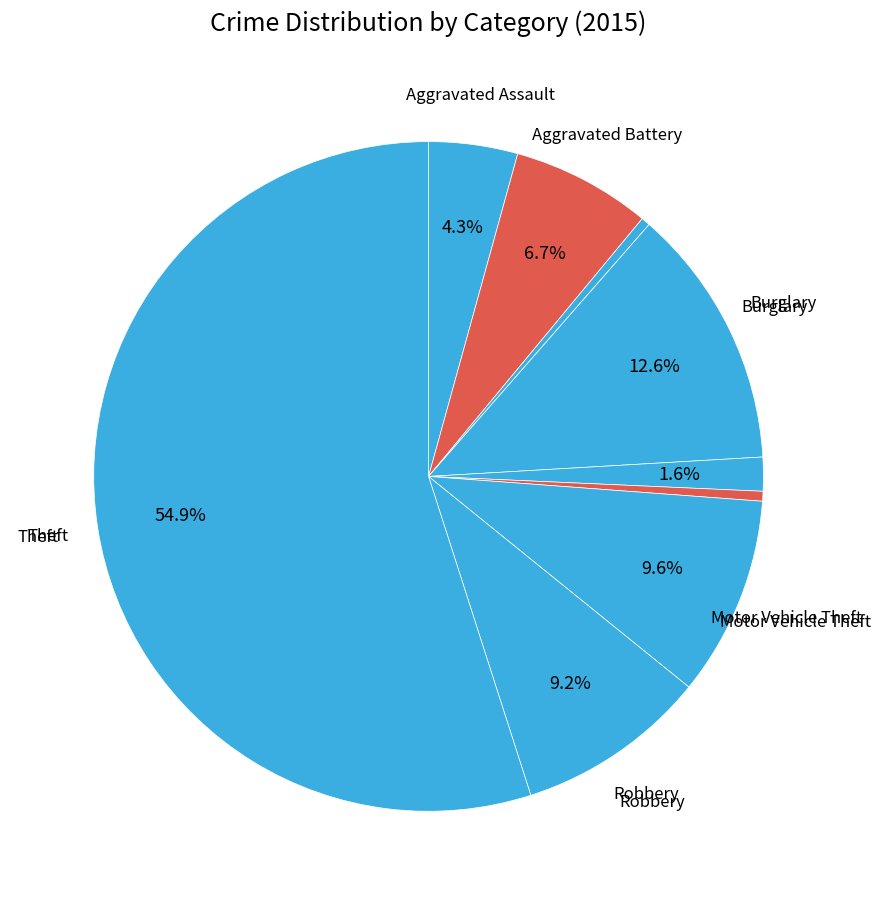

Which slice is the smallest?

Arson